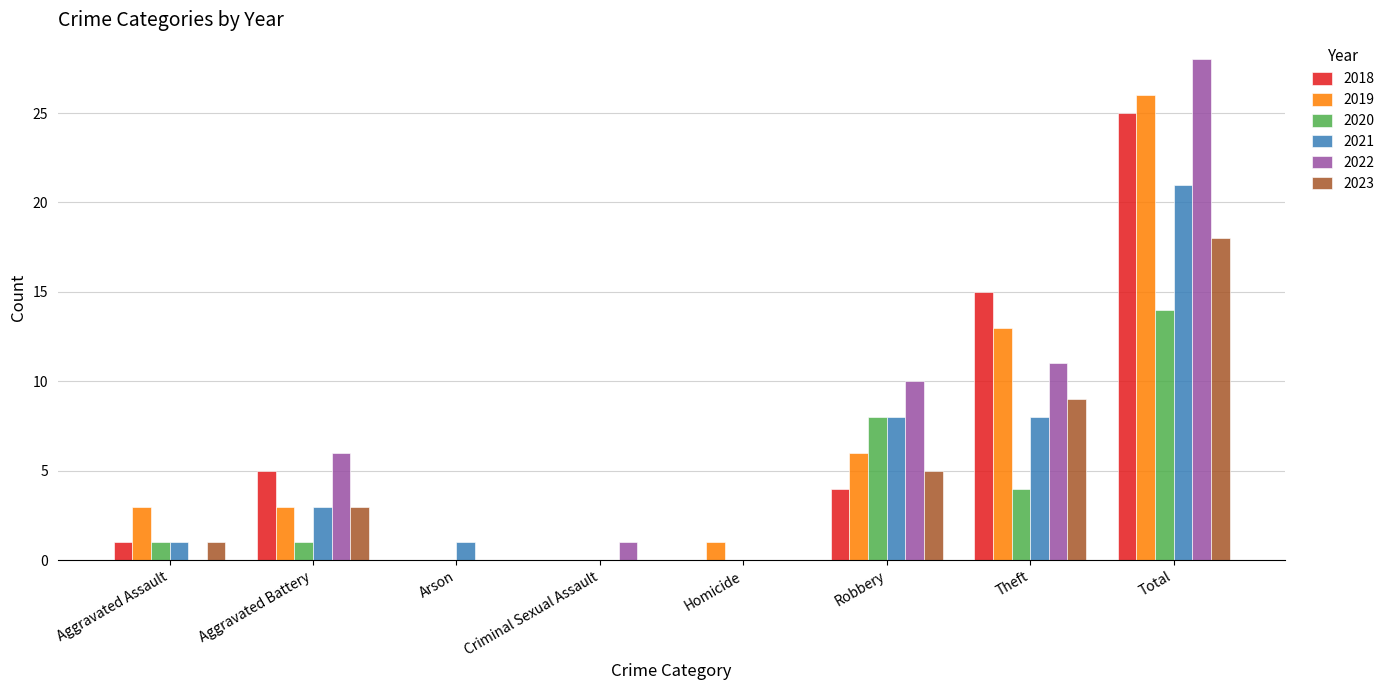

Is it true that 2021 equals 8 at Robbery?

True